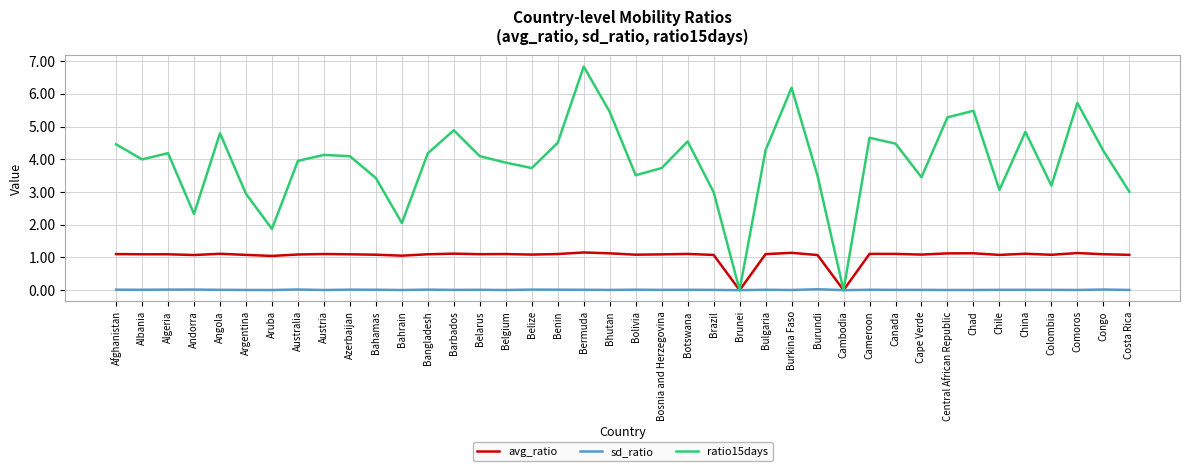

In avg_ratio, how many points are lower than both neighbors (excluding endpoints)?

12